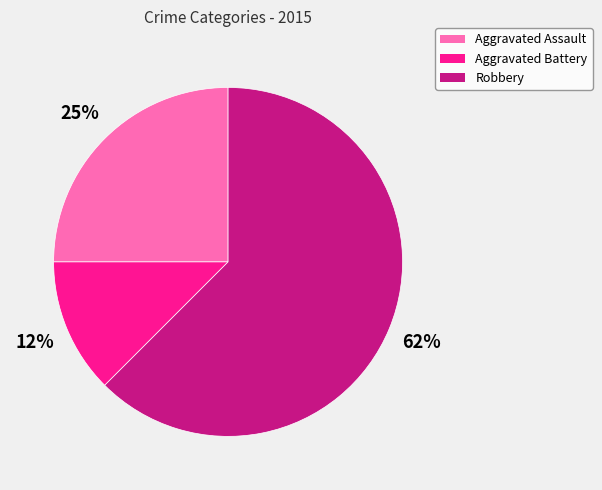

To the nearest percent, what portion does Aggravated Assault represent?

25%